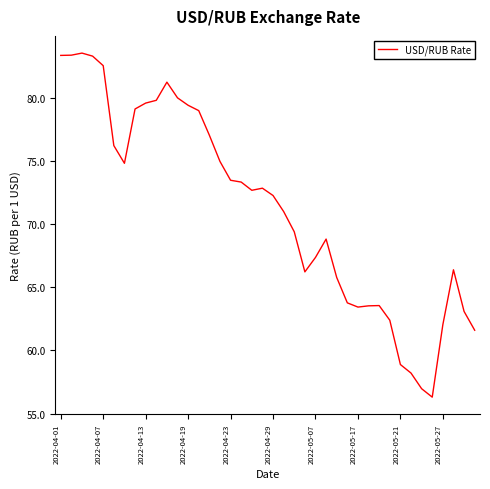

What is the difference between the maximum and minimum values?

27.3